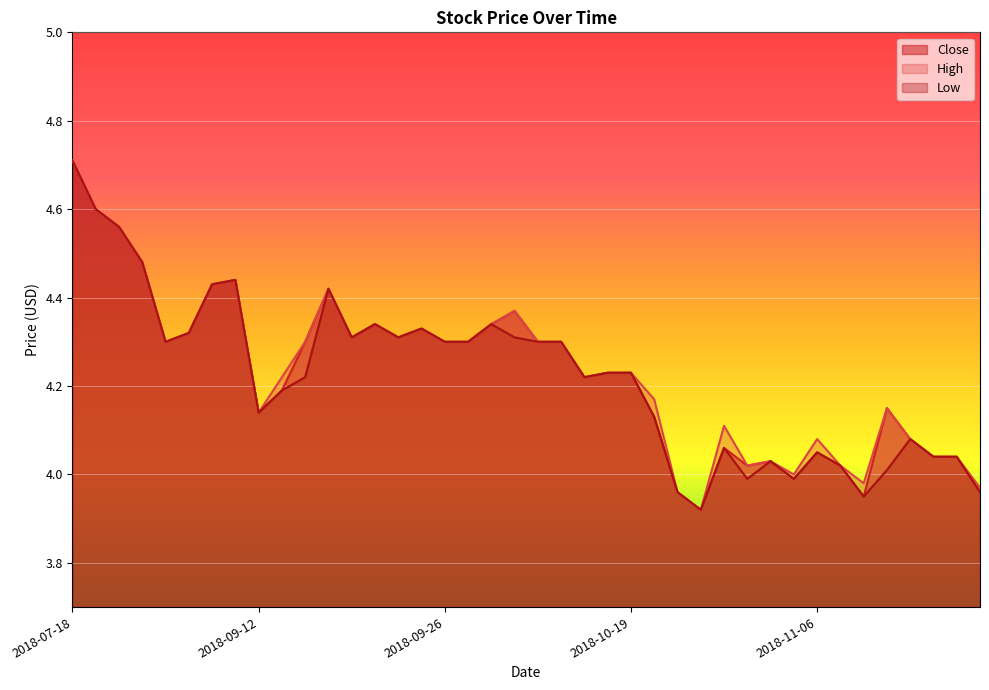

At which category is the sum across all series the highest?

2018-07-18